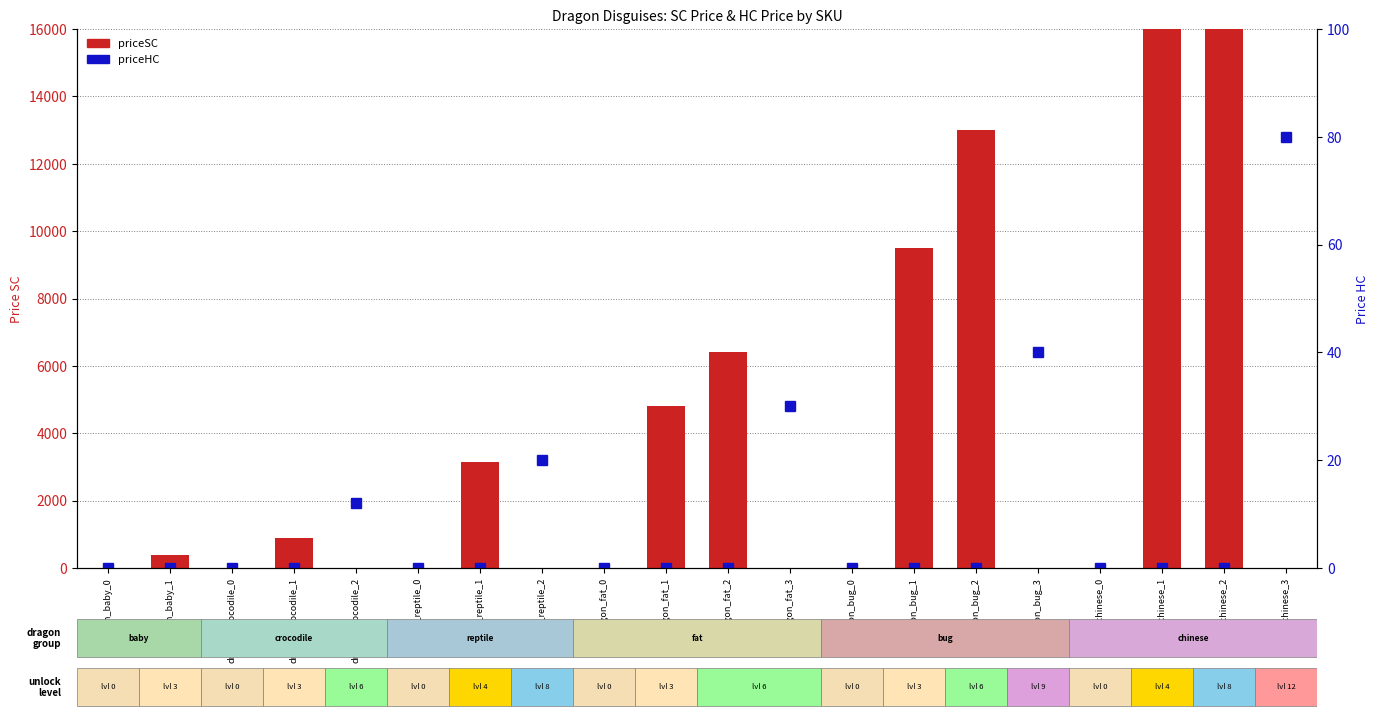

What is the difference between the maximum and minimum values in the priceHC series?

80